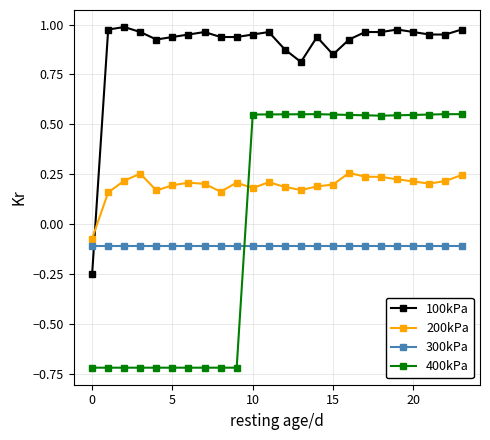

How many data points in 100kPa are less than 0?

1